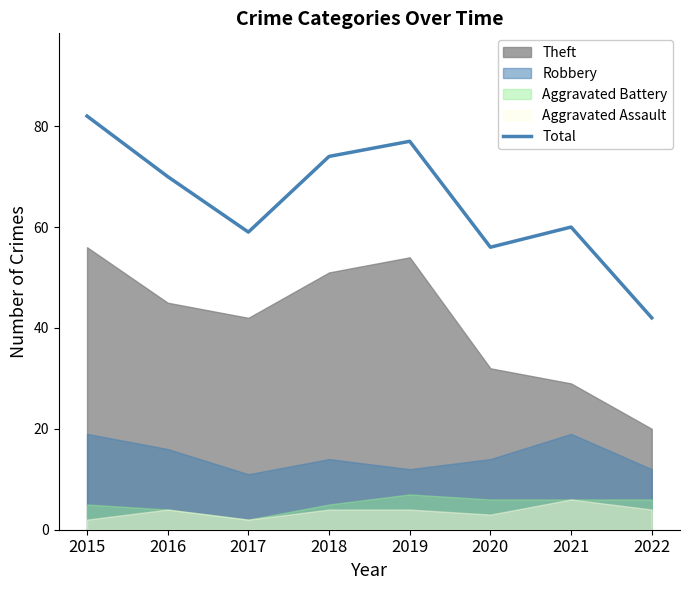

How many points are lower than both their immediate neighbors (excluding endpoints)?

2